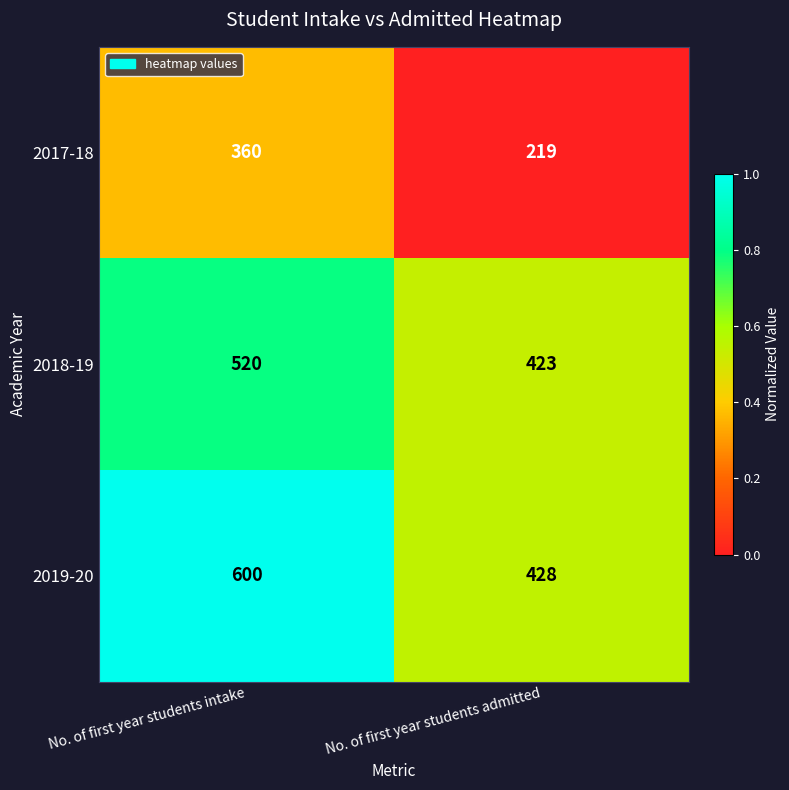

Is it true that 2017-18 equals 98 at No. of first year students admitted?

False